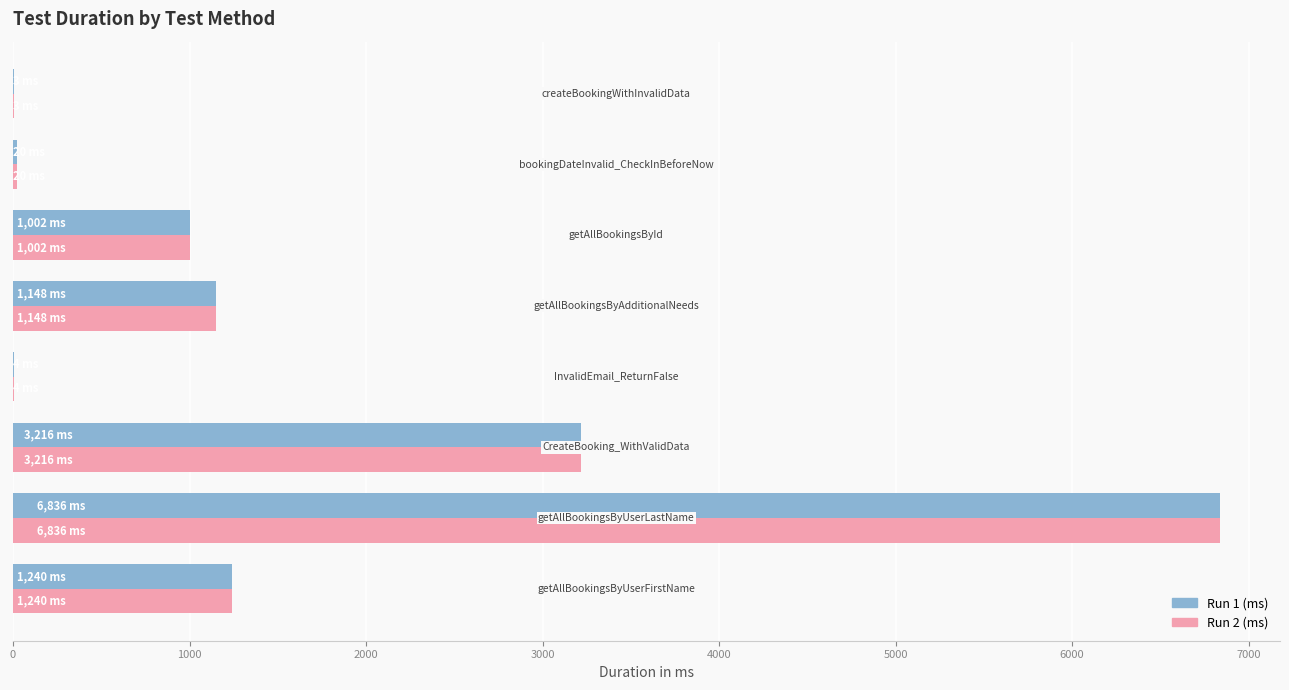

What is the maximum value shown in the chart?

6836